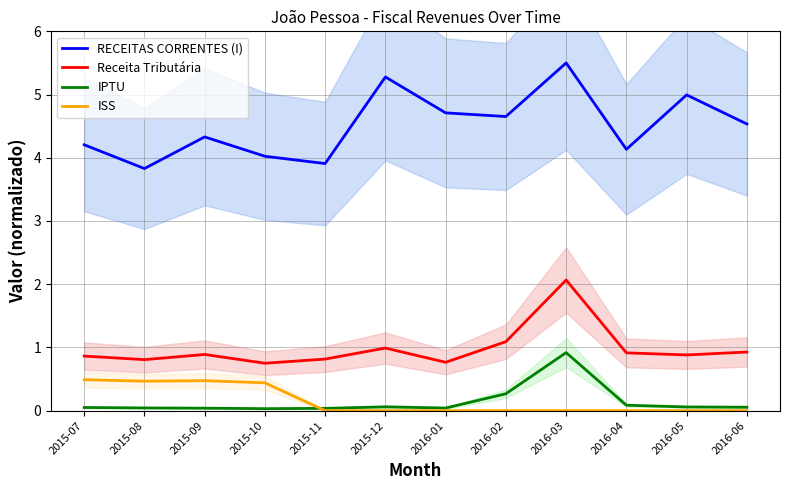

True or false: Receita Tributária has more than 1 points higher than both neighbors.

True